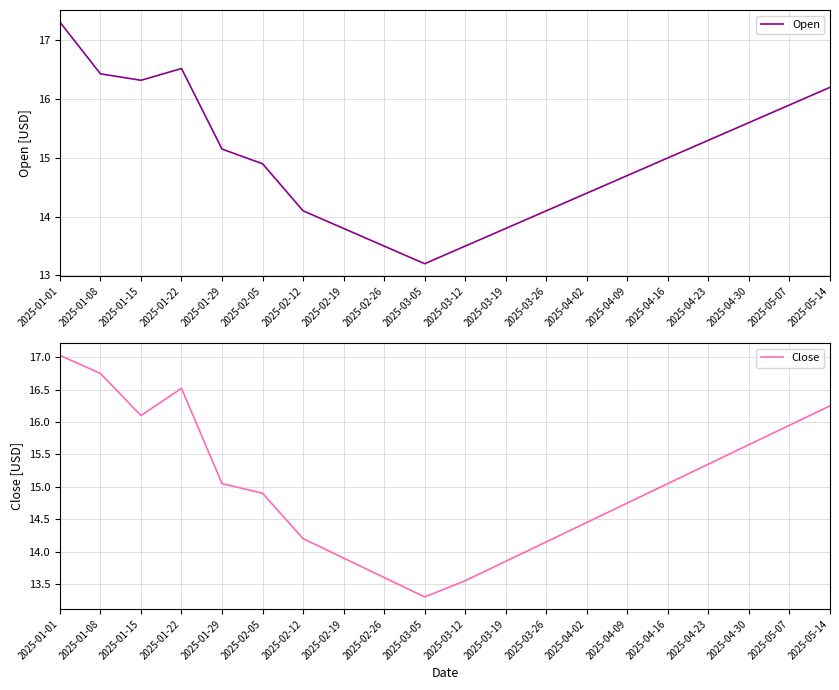

Is the value of Open at 2025-05-14 greater than the value of Close at 2025-02-26?

Yes